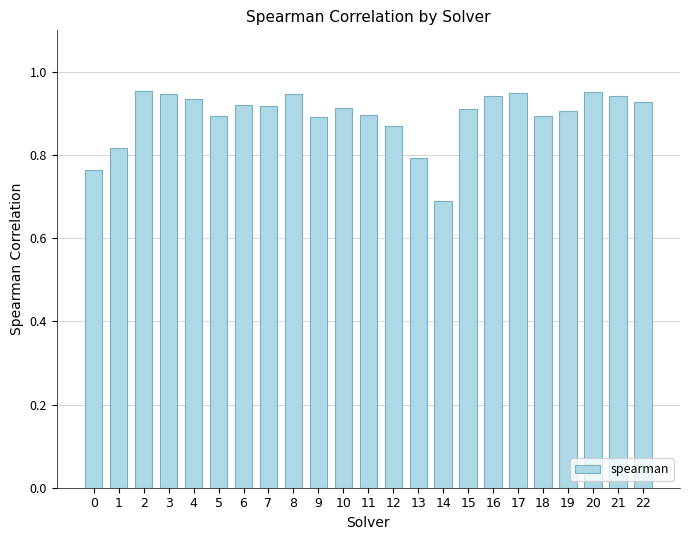

What is the change in value from 0 to 10?

+0.1